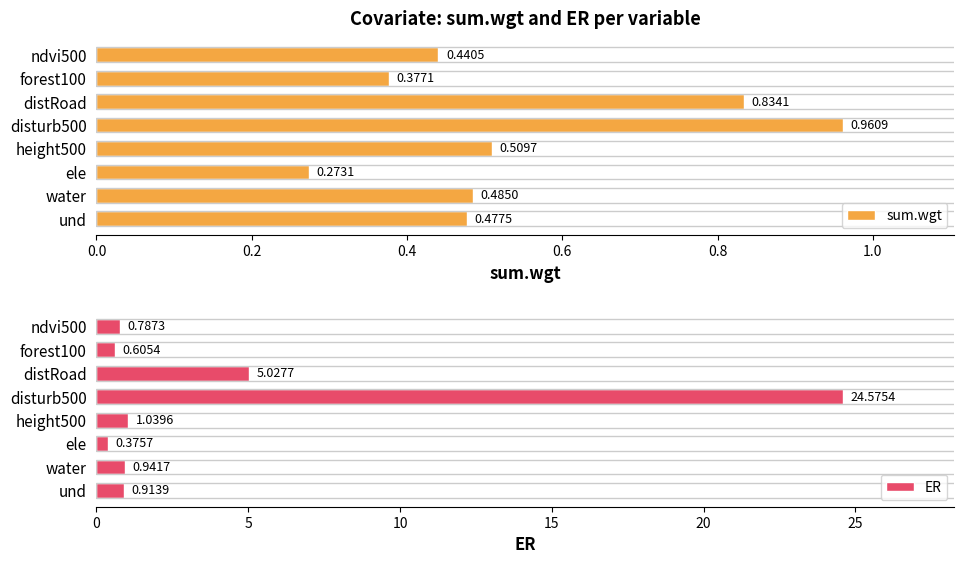

Reading left to right, extract all data points from this chart.

sum.wgt: 0.5	0.5	0.3	0.5	1.0	0.8	0.4	0.4
ER: 0.9	0.9	0.4	1.0	24.6	5.0	0.6	0.8